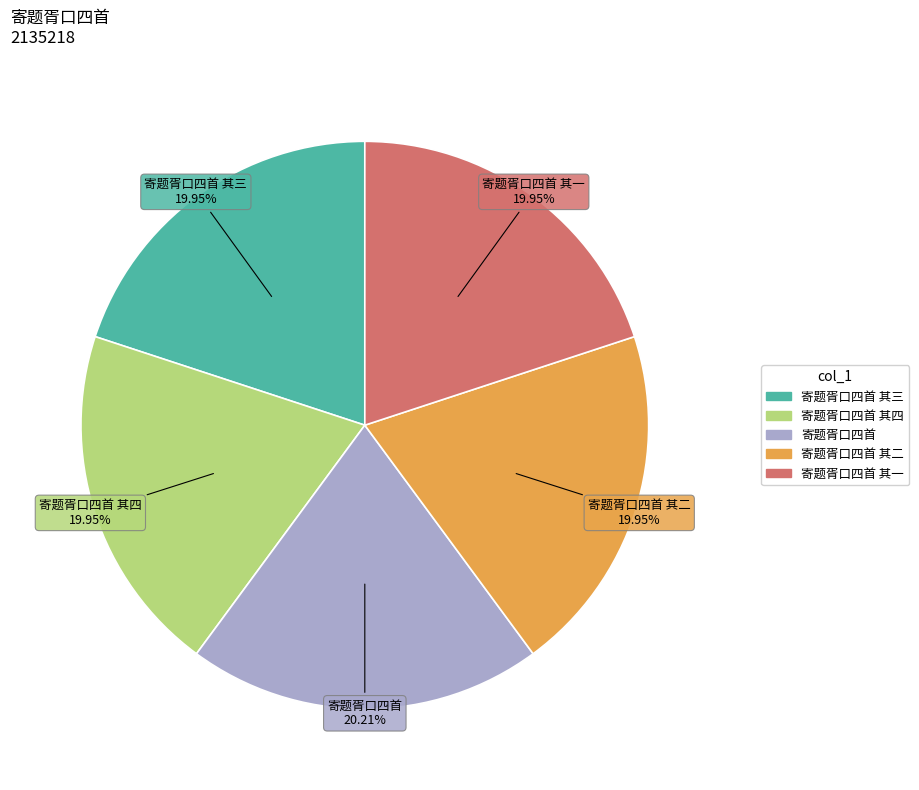

Is there any slice that represents more than half of the pie?

No